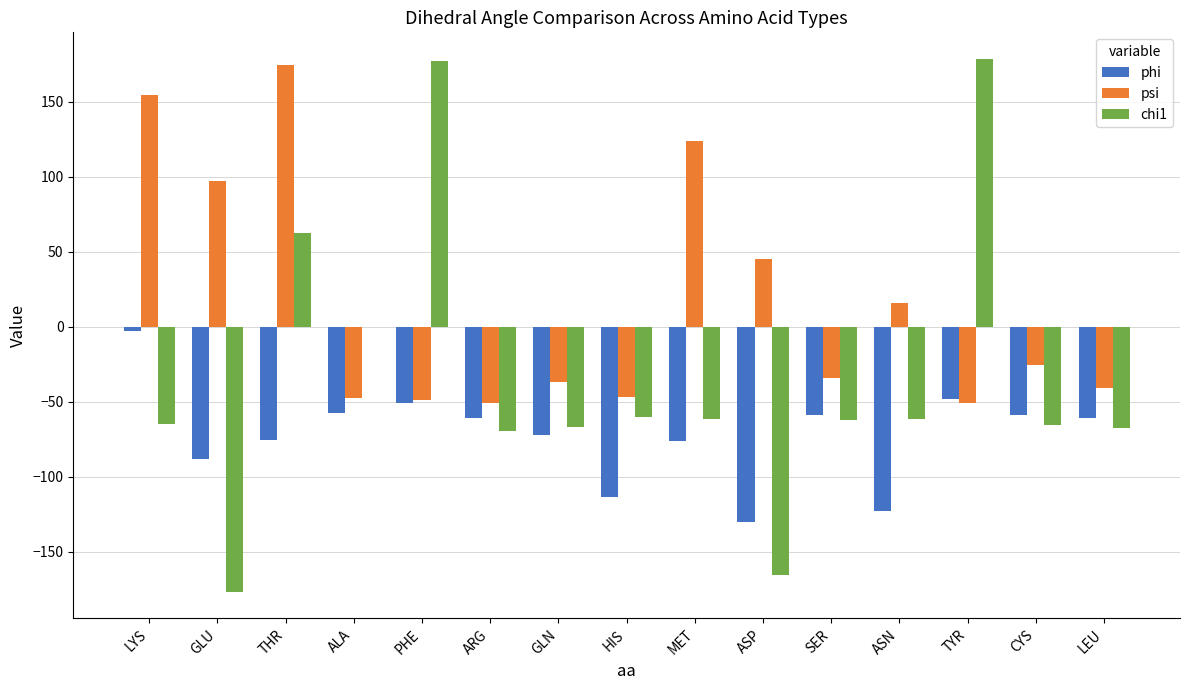

True or false: phi has a value of -67.1 at PHE.

False